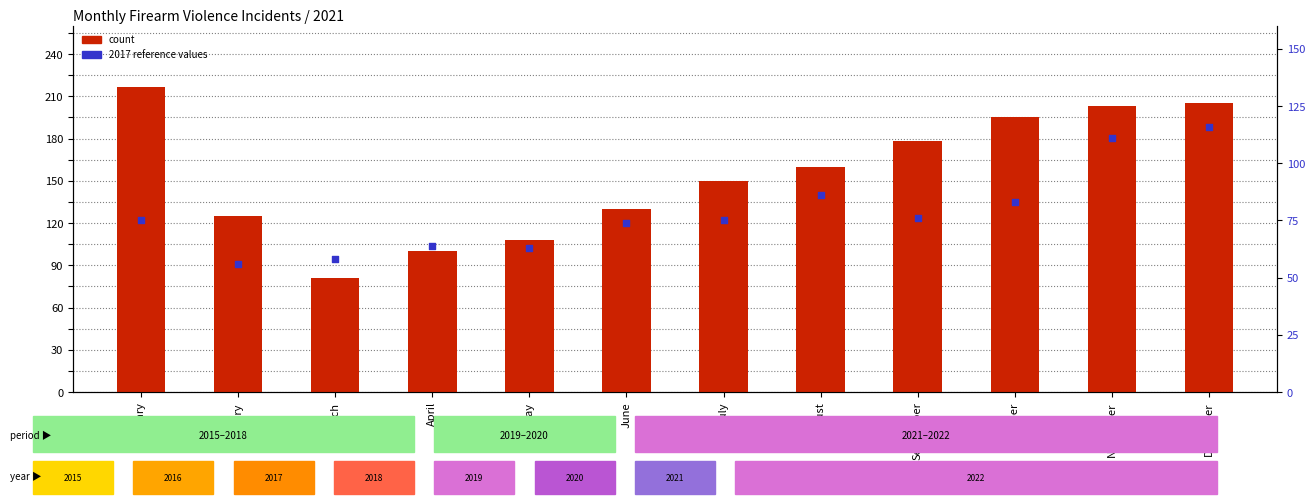

What is the total value across all series at May?

171